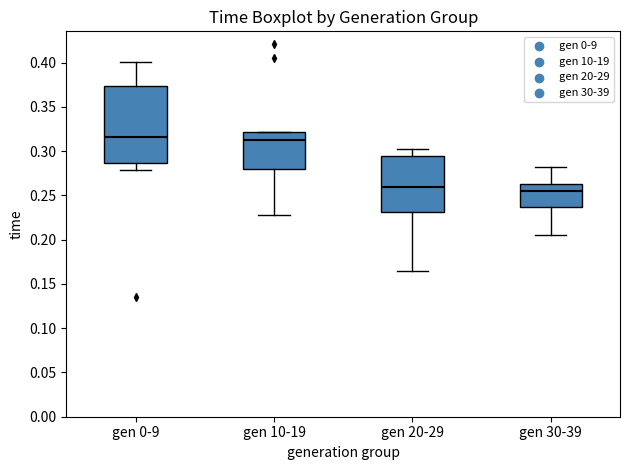

Which box is the tallest, from its lower edge to its upper edge?

gen 0-9